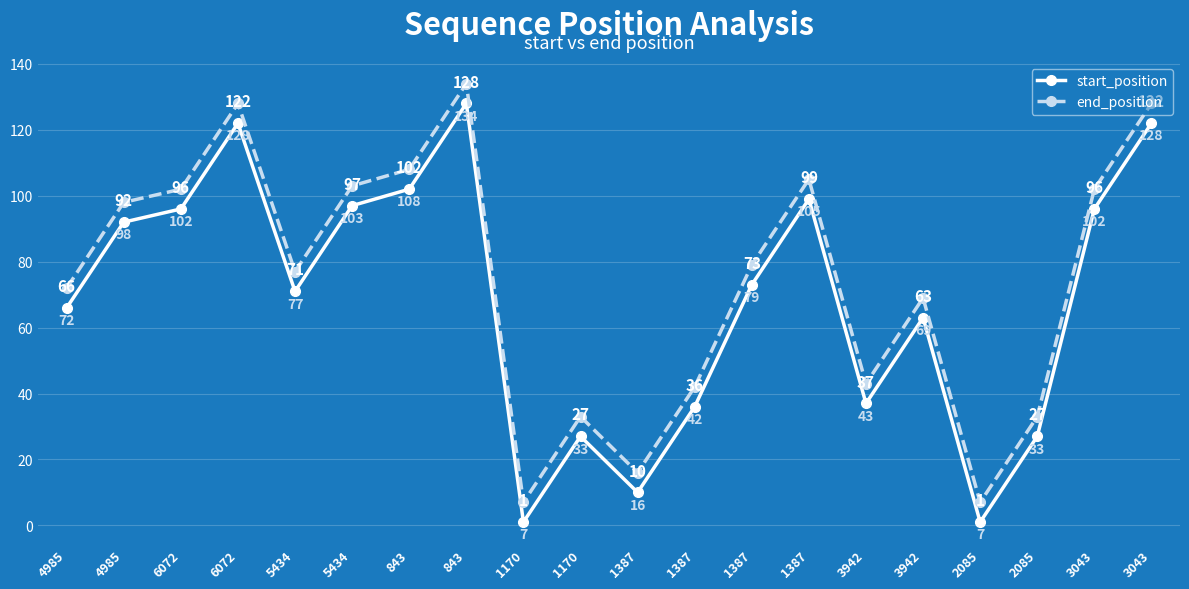

At which label does start_position first exceed 73?

4985